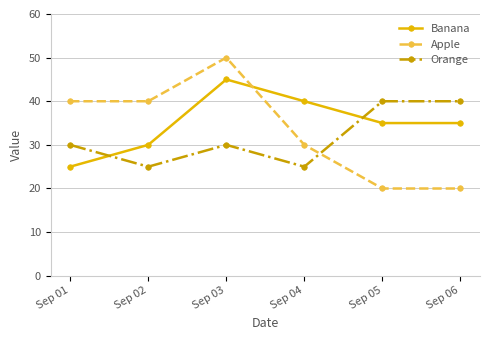

How many Apple values are between 20 and 40?

5